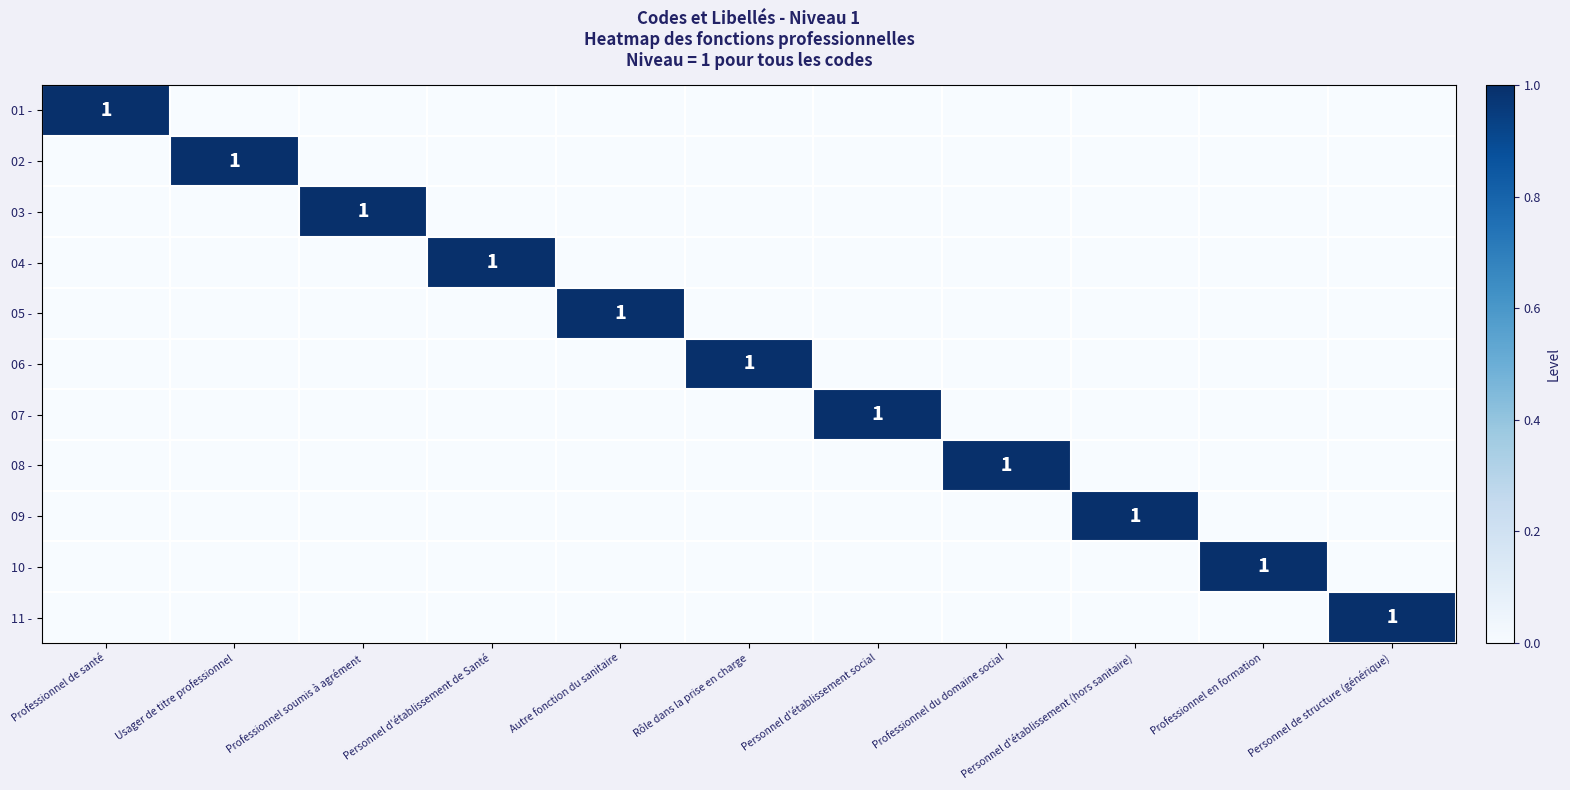

At Autre fonction du sanitaire, list the series in order from smallest to largest.

01 -, 02 -, 03 -, 04 -, 06 -, 07 -, 08 -, 09 -, 10 -, 11 -, 05 -